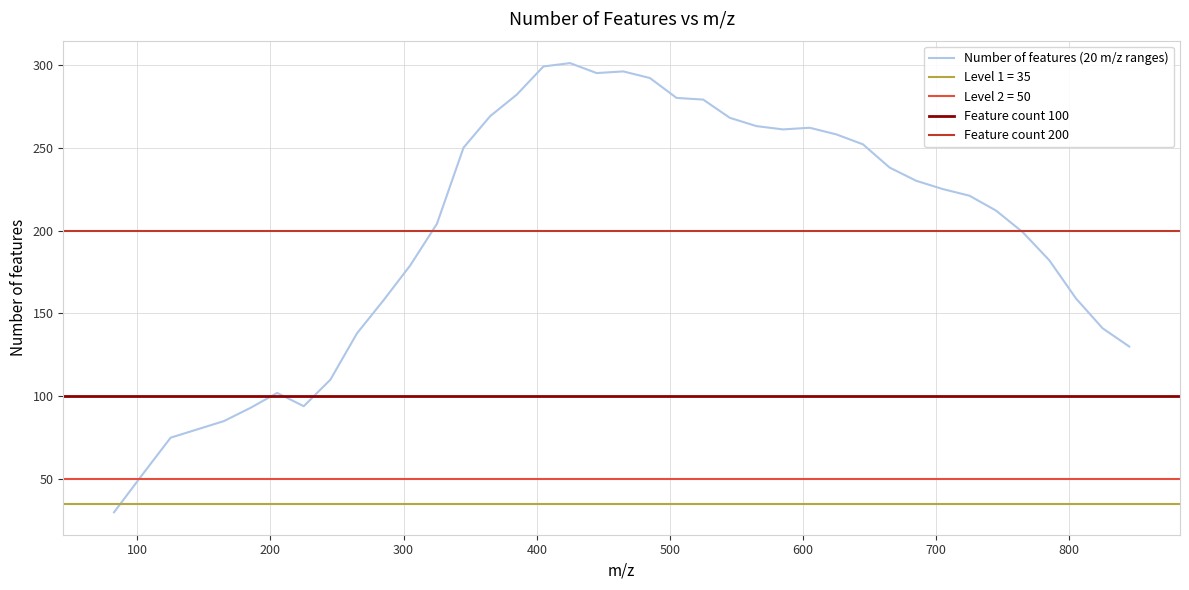

What is the difference between the second highest and second lowest values?

245